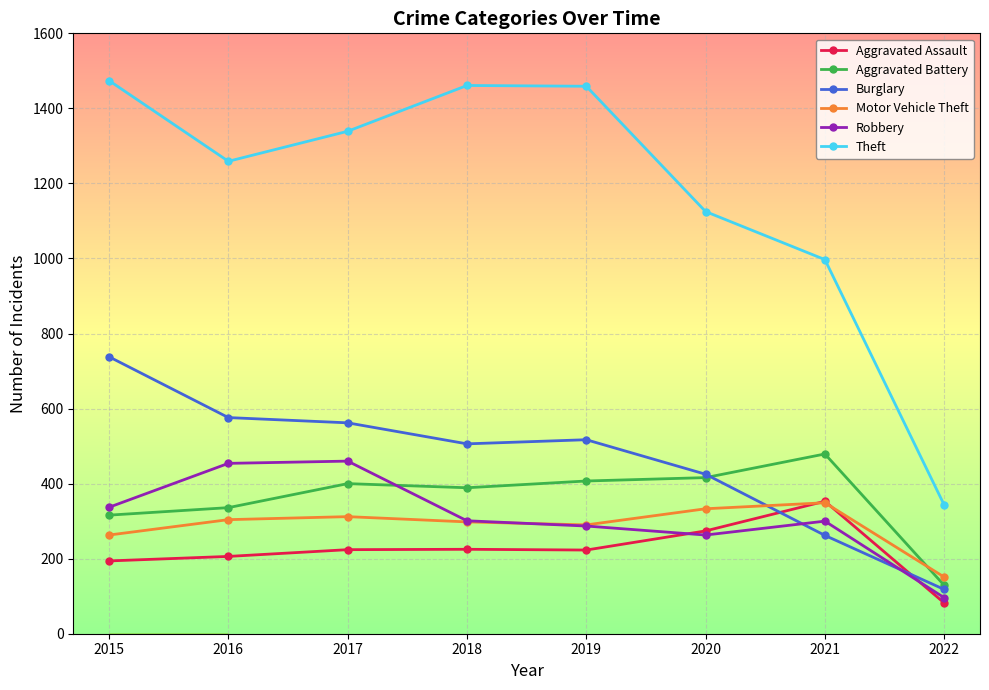

What is the minimum value shown in the chart?

82